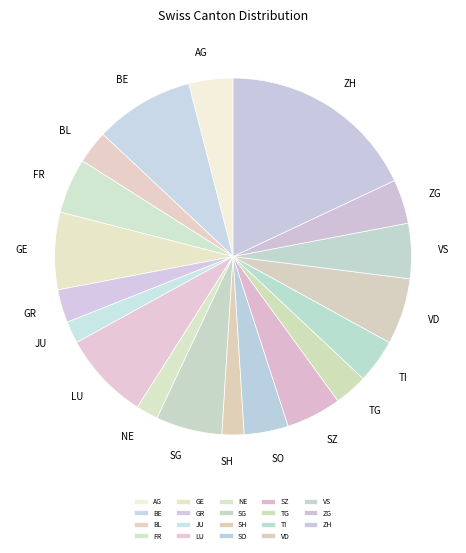

How many segments does this pie chart have?

19